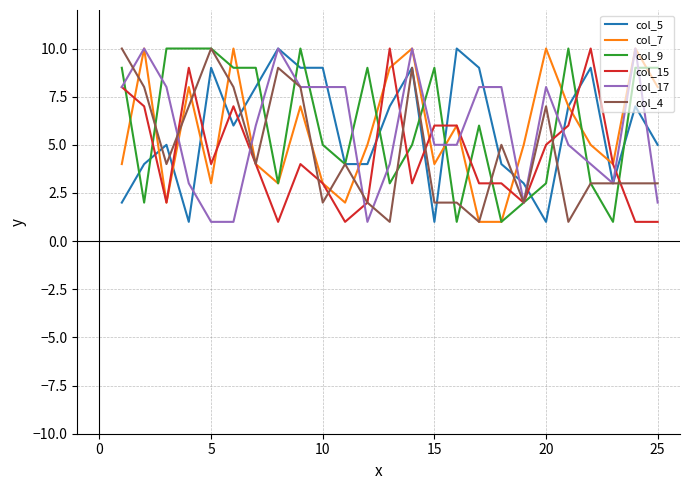

Reading right to left, list all the values displayed in this chart.

col_5: 5	7	3	9	7	1	3	4	9	10	1	9	7	4	4	9	9	10	8	6	9	1	5	4	2
col_7: 8	10	4	5	7	10	5	1	1	6	4	10	9	5	2	3	7	3	4	10	3	8	2	10	4
col_9: 9	9	1	3	10	3	2	1	6	1	9	5	3	9	4	5	10	3	9	9	10	10	10	2	9
col_15: 1	1	4	10	6	5	2	3	3	6	6	3	10	2	1	3	4	1	4	7	4	9	2	7	8
col_17: 2	10	3	4	5	8	2	8	8	5	5	10	4	1	8	8	8	10	6	1	1	3	8	10	8
col_4: 3	3	3	3	1	7	2	5	1	2	2	9	1	2	4	2	8	9	4	8	10	7	4	8	10